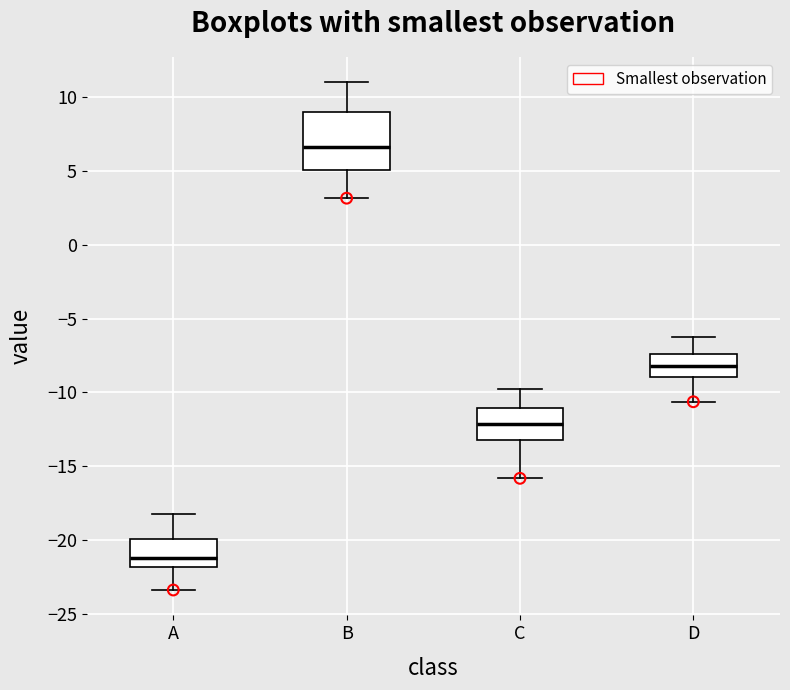

Reading left to right, read every box against the y-axis: the position of its median line, the range the box covers, and the ends of its whiskers. The values are not printed on the chart, so give them approximately, as read against the axis.

A: median -21.0, box -22.0 to -20.0, whiskers -23.5 to -18.0
B: median 6.5, box 5.0 to 9.0, whiskers 3.0 to 11.0
C: median -12.0, box -13.0 to -11.0, whiskers -16.0 to -10.0
D: median -8.0, box -9.0 to -7.5, whiskers -10.5 to -6.5